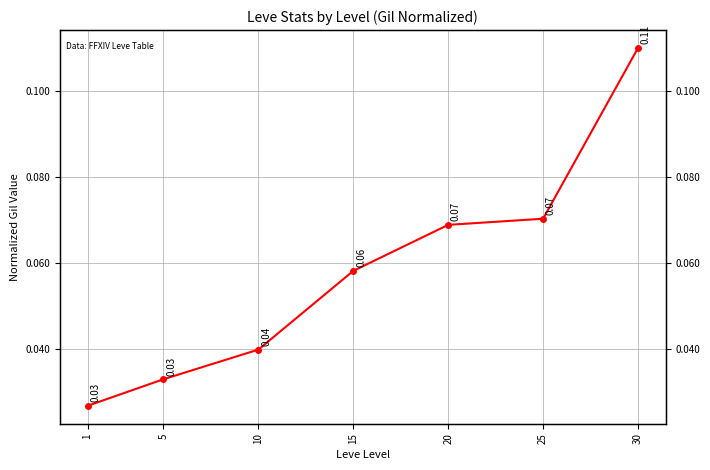

True or false: the data shows 0.0 at 10.

False